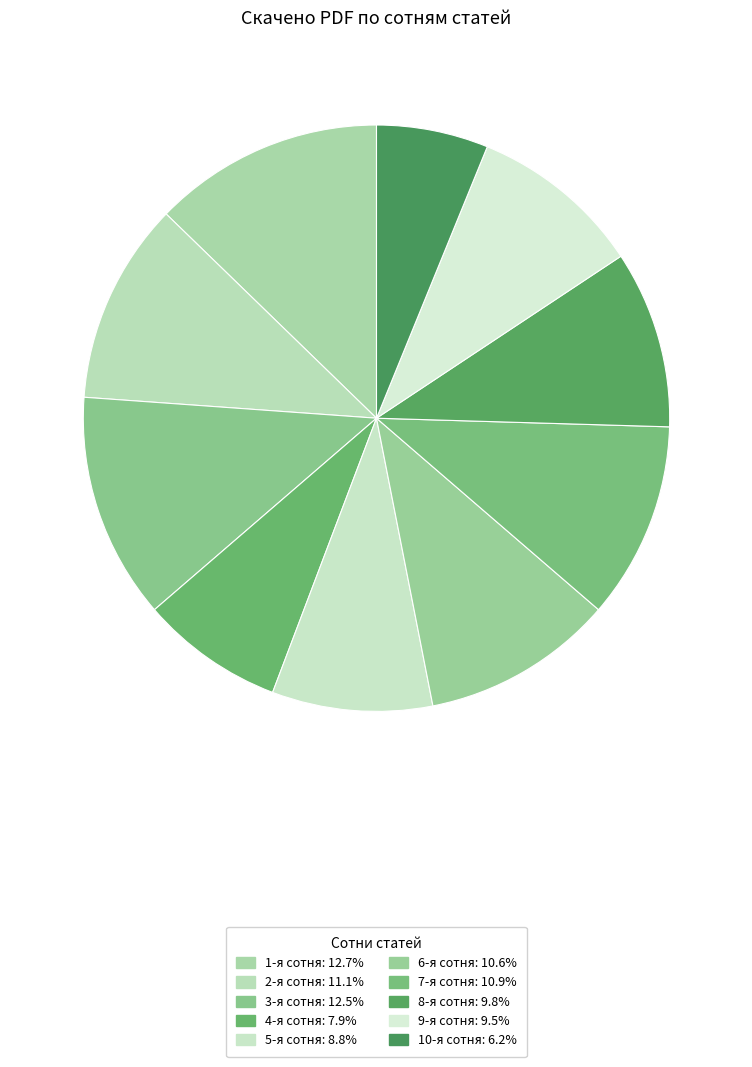

How many segments does this pie chart have?

10